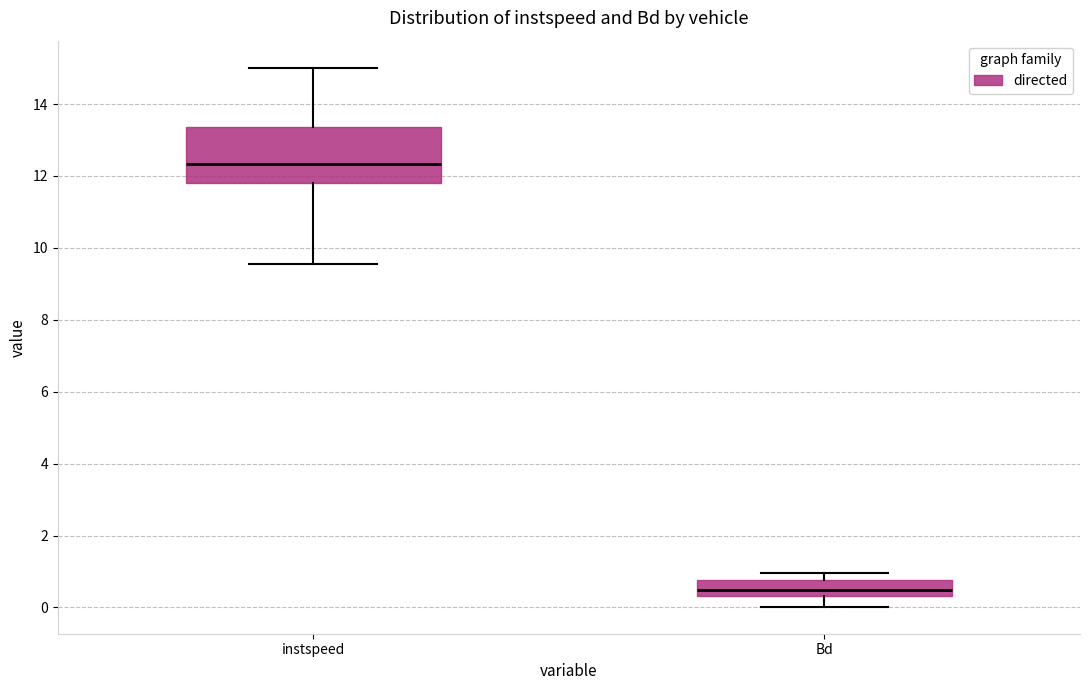

Which box is the tallest, from its lower edge to its upper edge?

instspeed